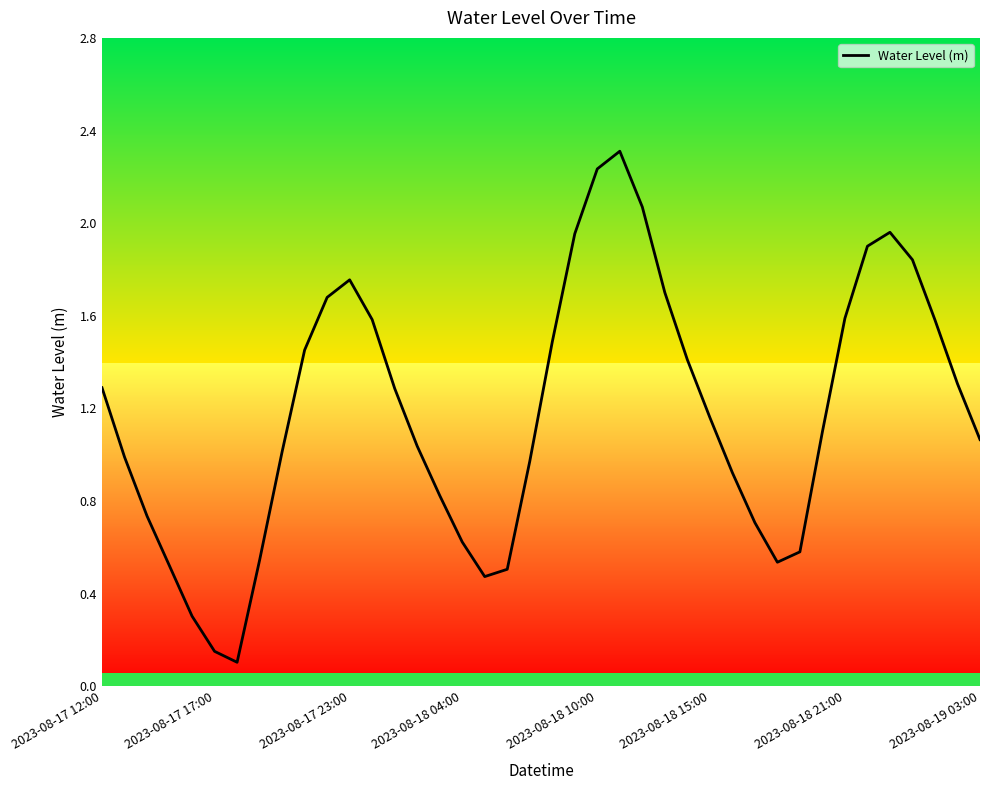

What is the maximum value shown in the chart?

2.3